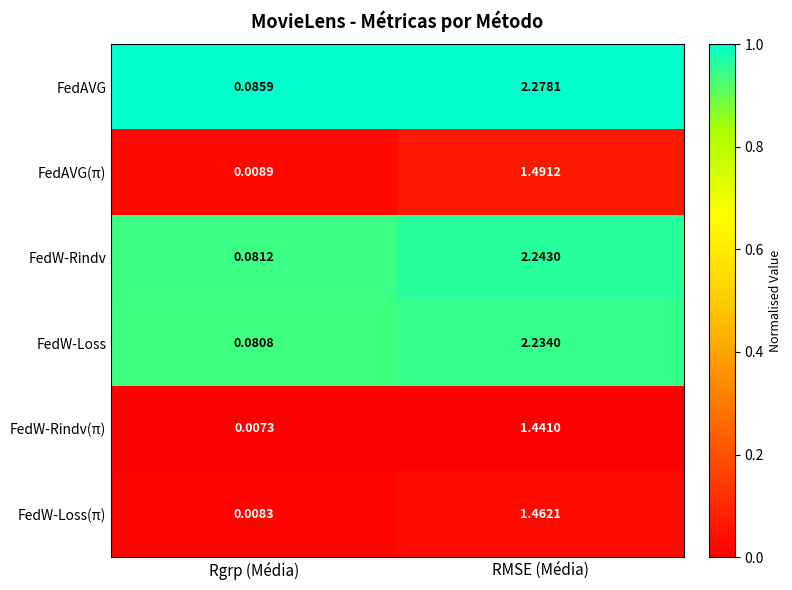

Which series has the largest total across all categories?

FedAVG